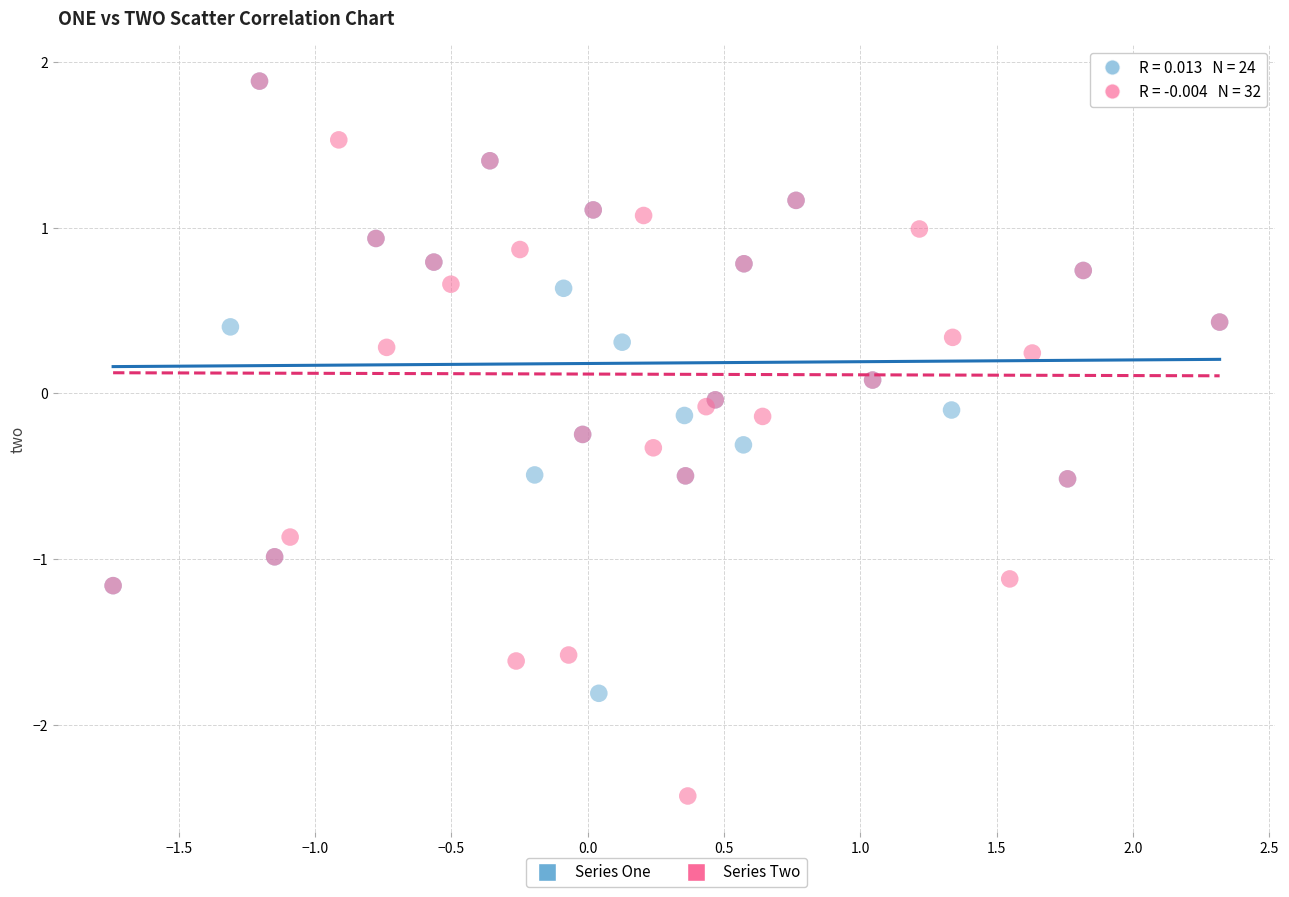

Which series contains the lowest Y value?

Series Two